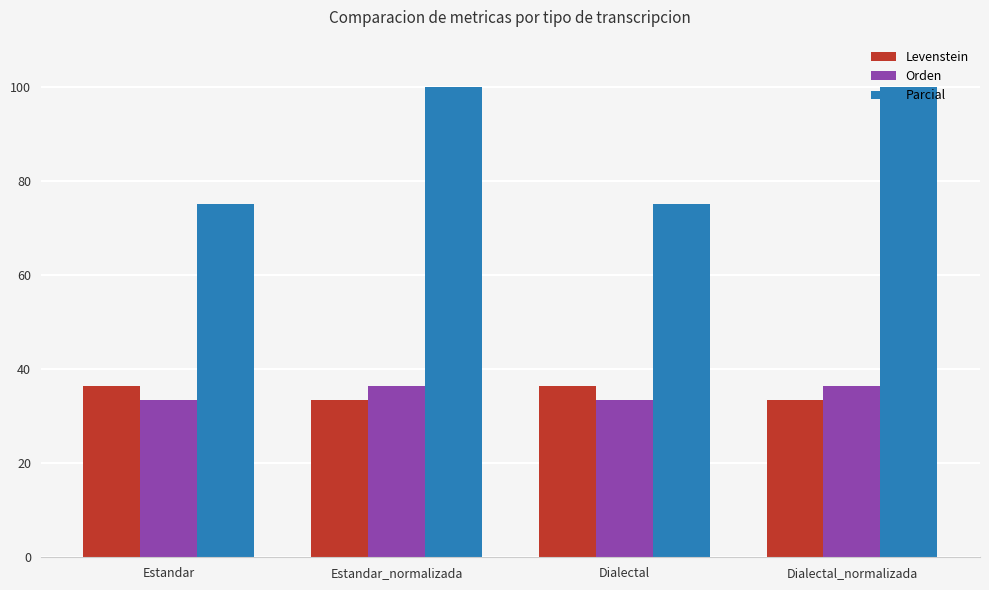

What are all the series names shown in the legend?

Levenstein, Orden, Parcial